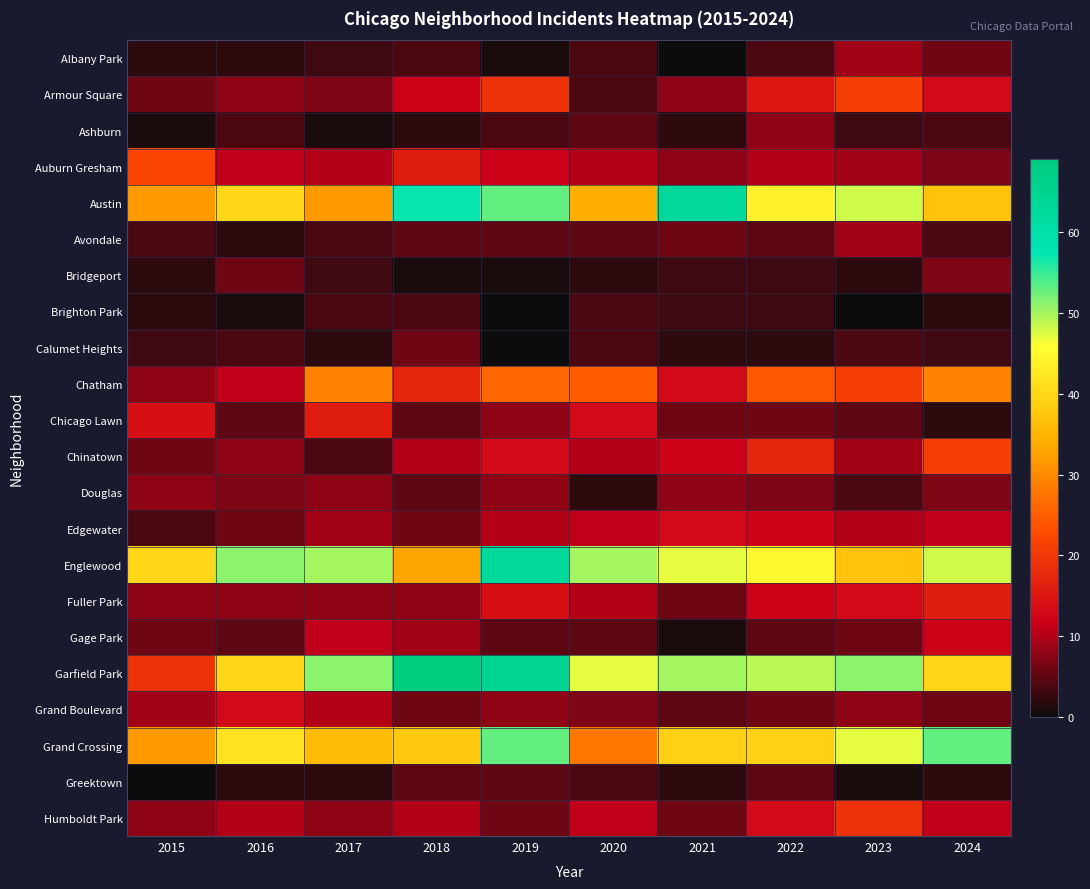

Which series changed the most between 2018 and 2021?

Garfield Park